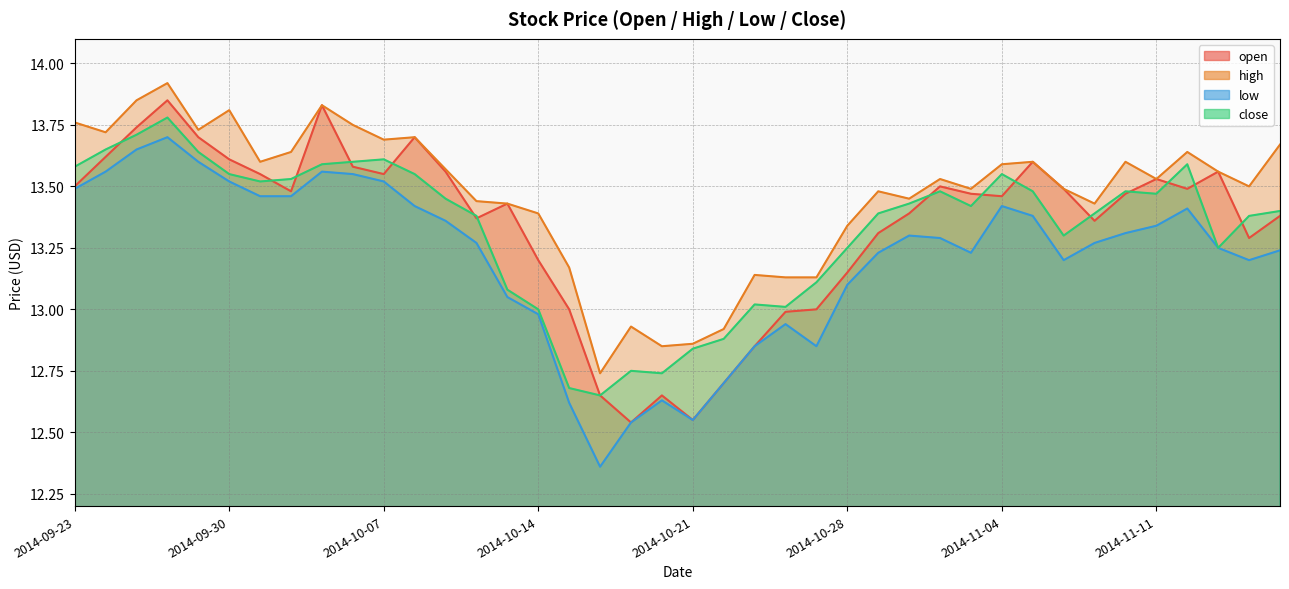

What is the value of the open point at the 2nd from the left?

13.6